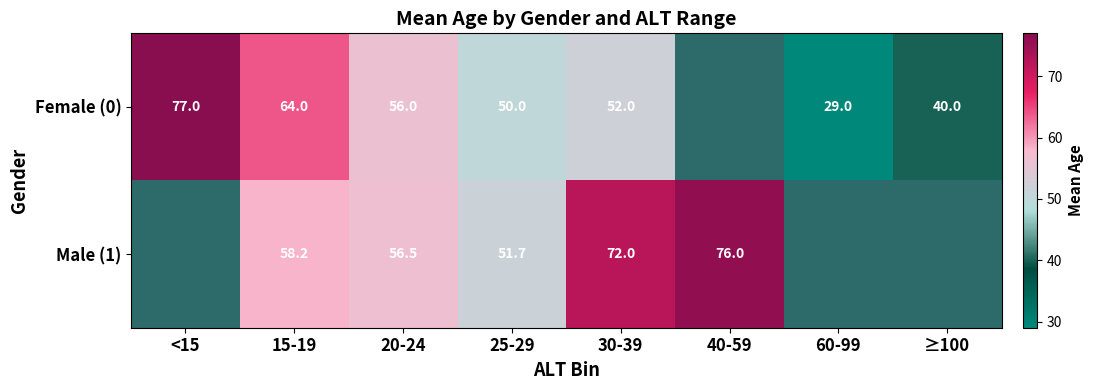

At which category is the sum across all series the highest?

30-39